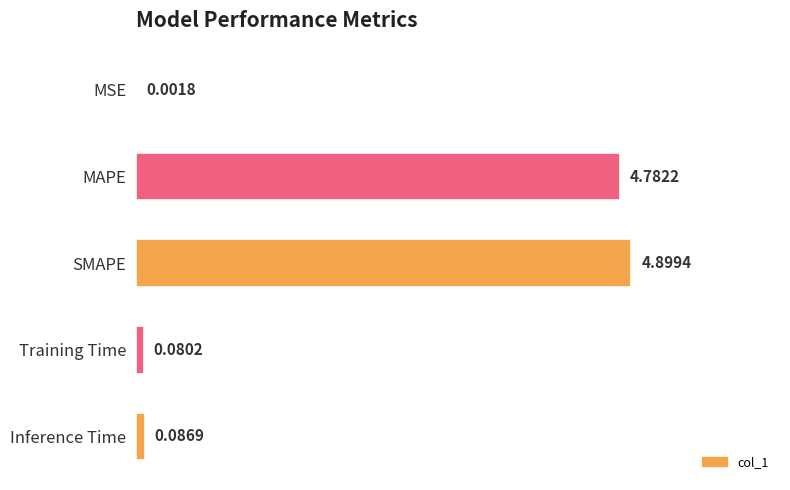

Are the bars horizontal?

Yes